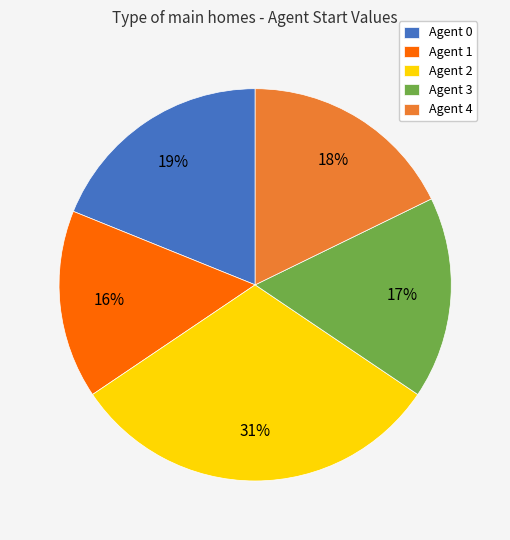

Is it true that Agent 2 is 31% of the pie?

True